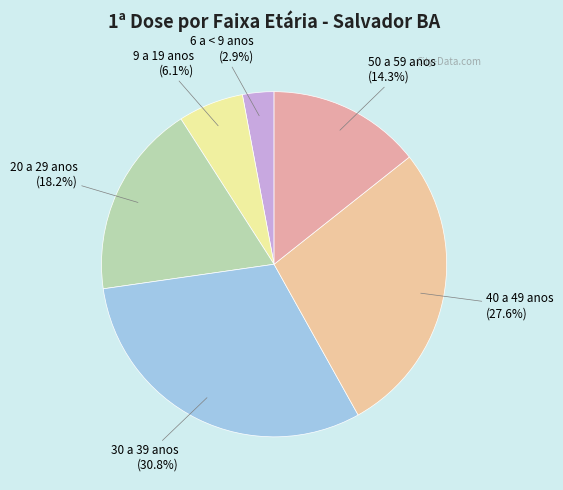

How many slices are in this pie chart?

6